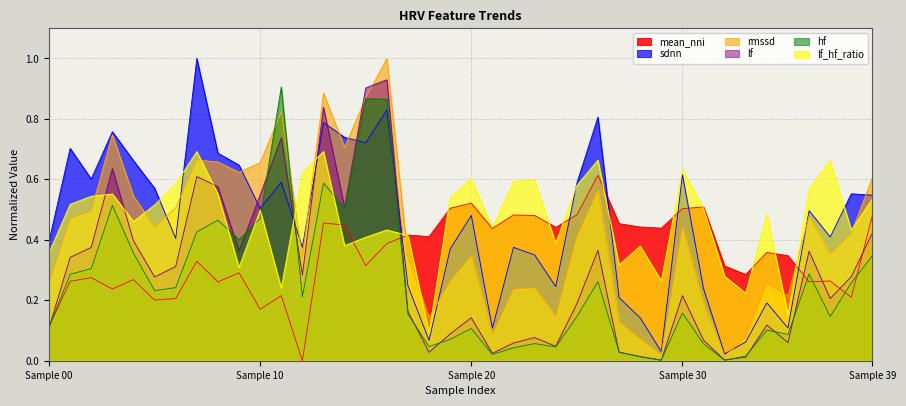

Does the chart have visible grid lines?

Yes